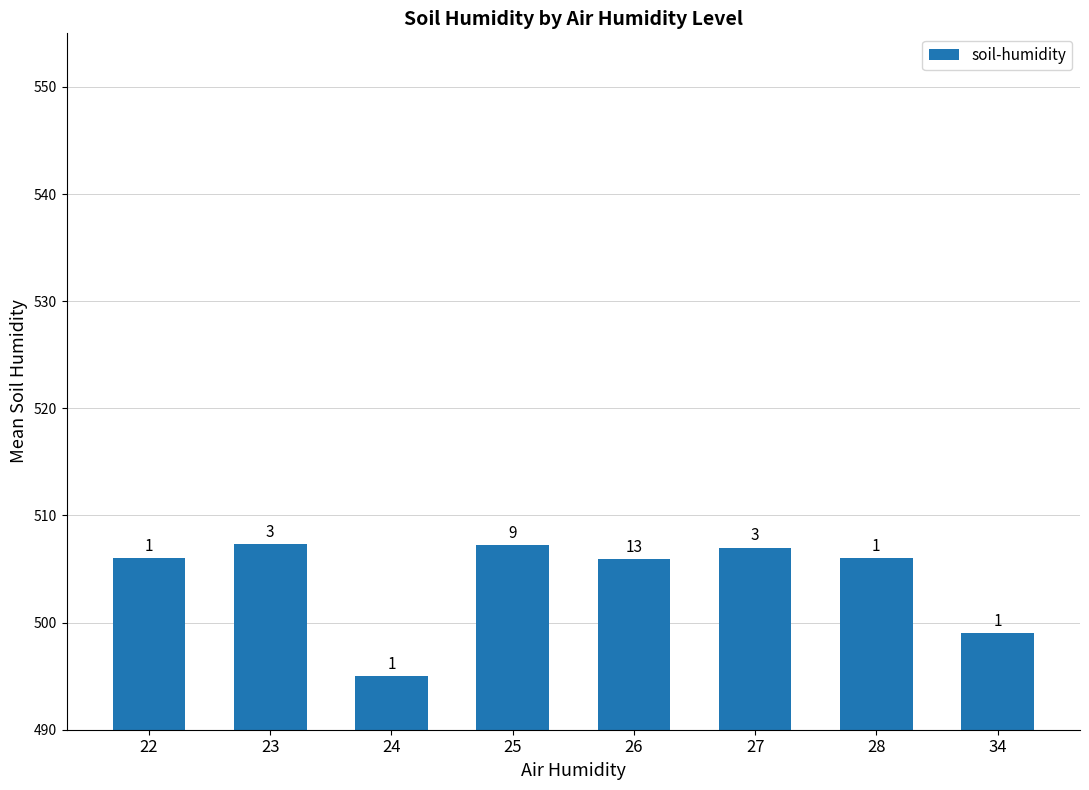

The chart shows a value of 906.6 at 23. True or false?

False